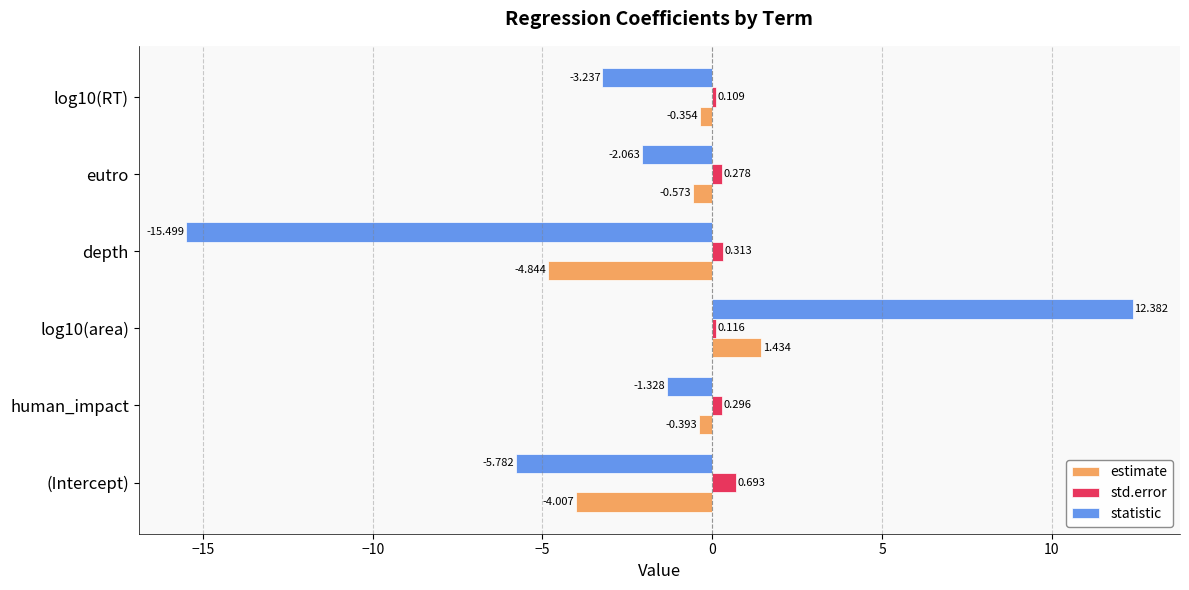

Which category has the highest value across all series?

log10(area)